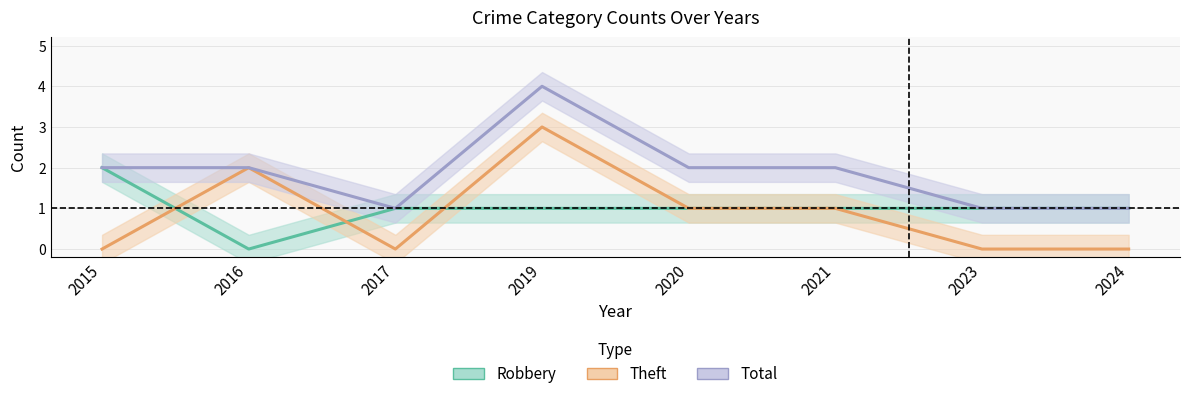

True or false: Theft and Total cross at least once.

False